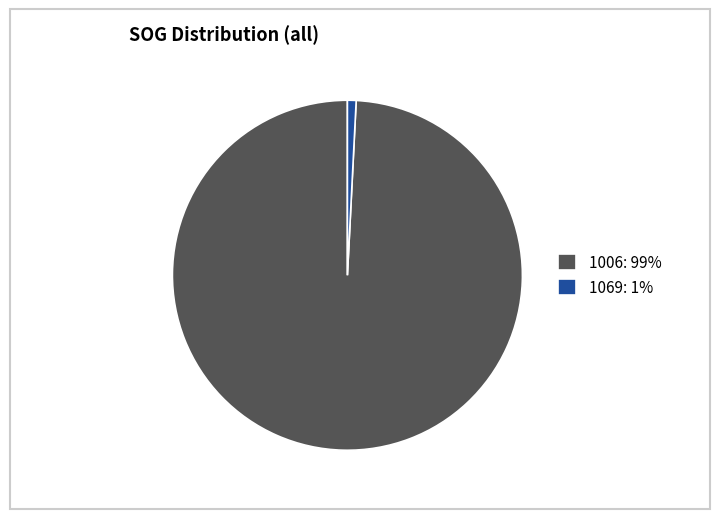

The 1006 slice represents 99% of the pie. True or false?

True